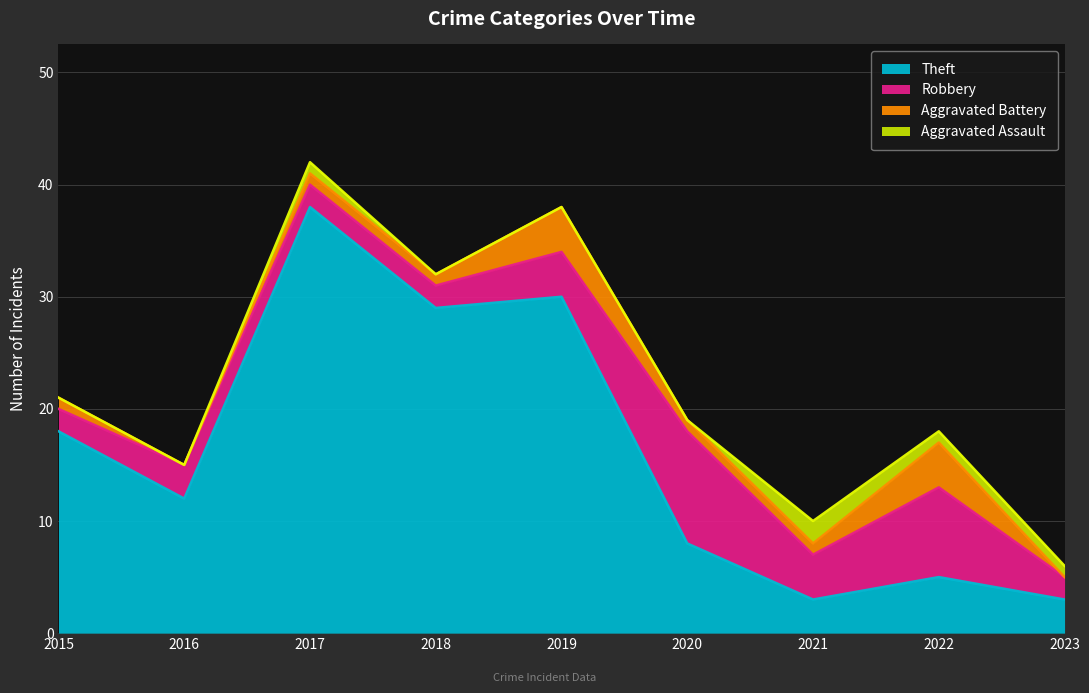

What is the total value across all series at 2019?

38